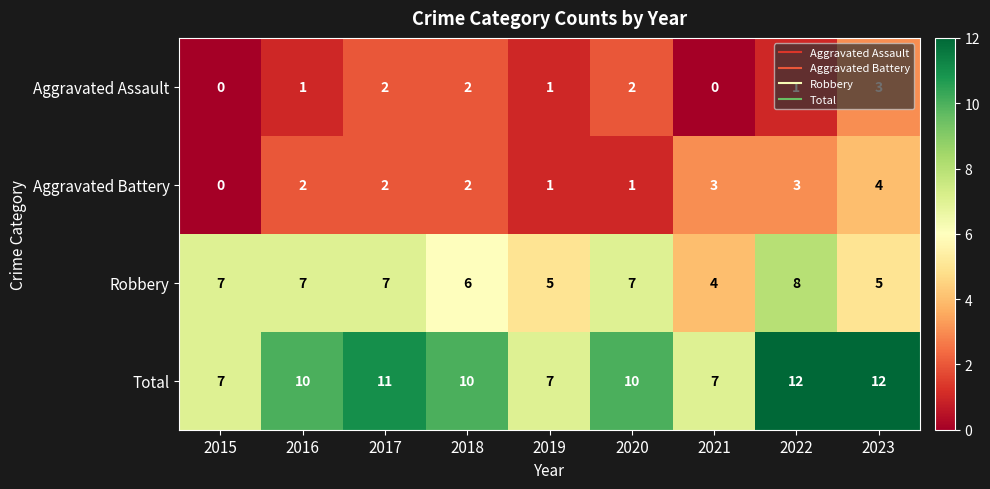

What is the approximate value of Aggravated Battery at 2022?

3